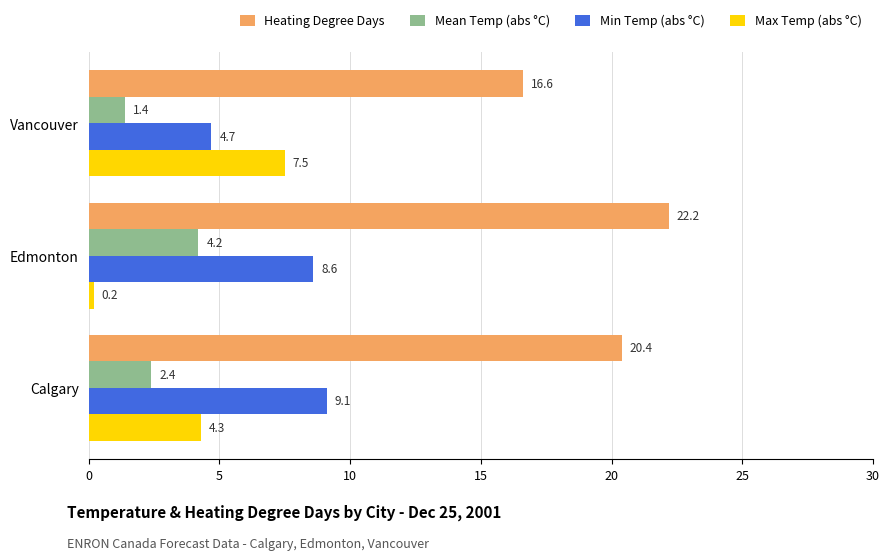

What is the sum of all Max Temp (abs °C) values?

12.0